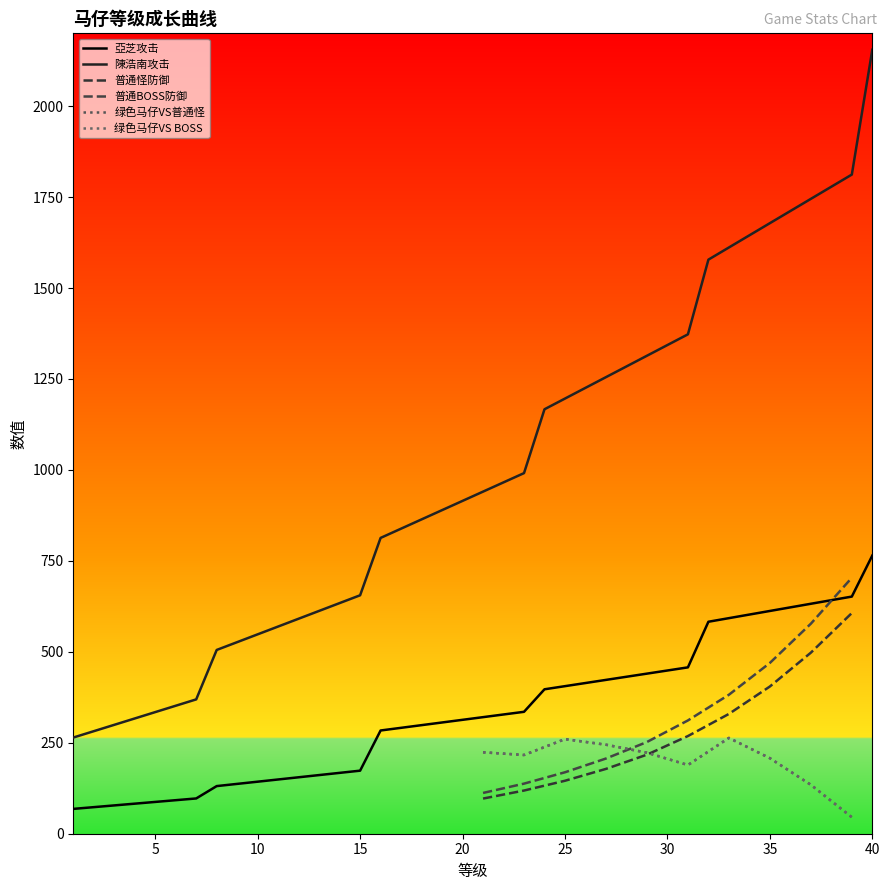

At how many categories does at least one series exceed 1056?

17